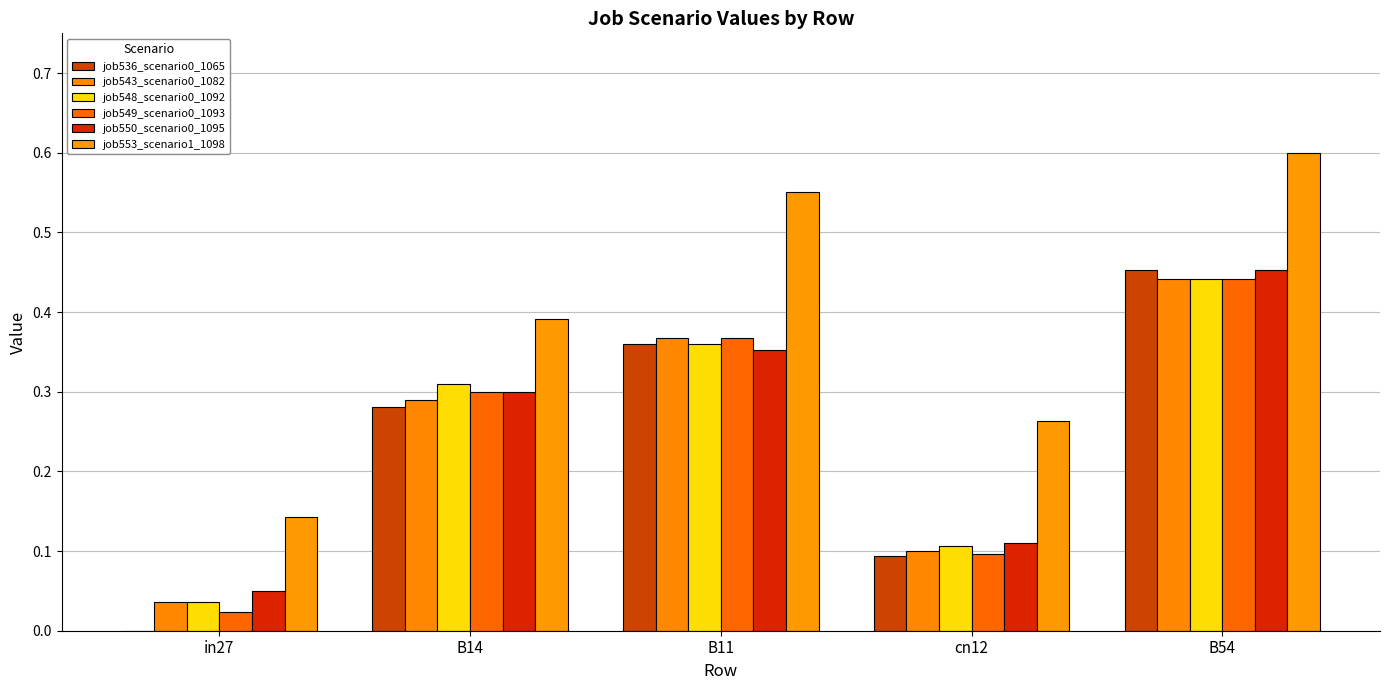

What is the label of the 4th bar from the left?

cn12